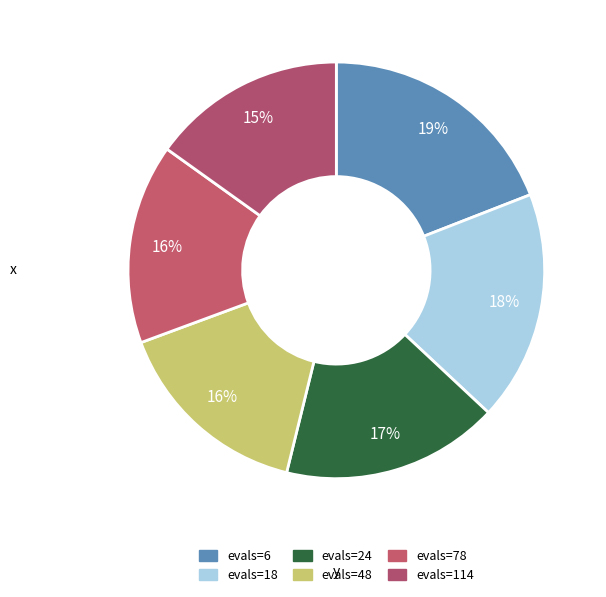

How many segments does this pie chart have?

6